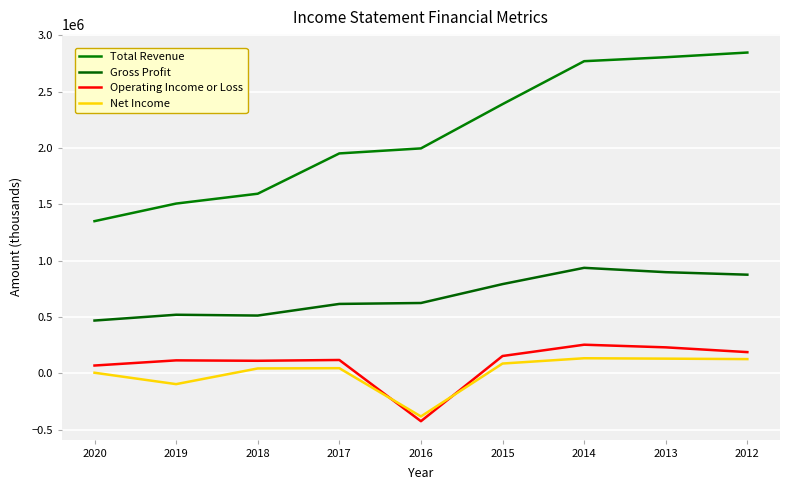

What is the spread (max minus min) of values at 2012?

2719400